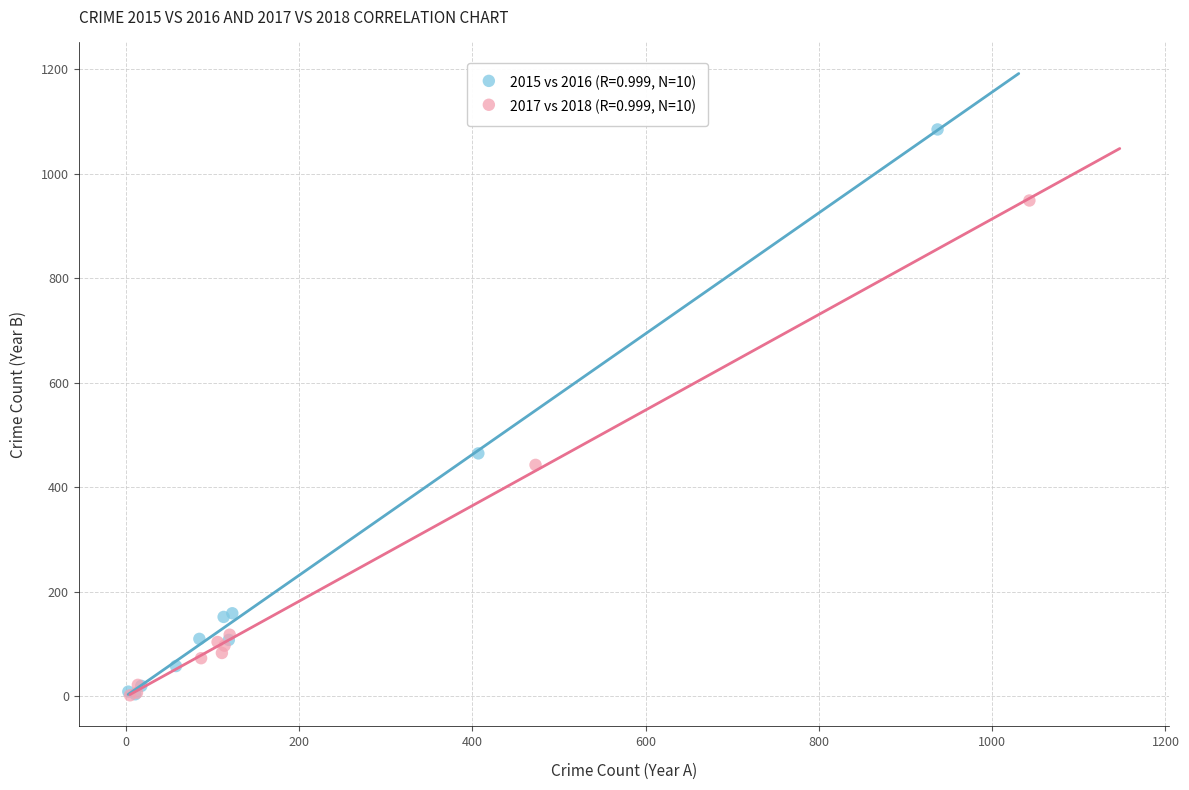

Which series contains the highest Y value?

2015 vs 2016 (R=0.999, N=10)